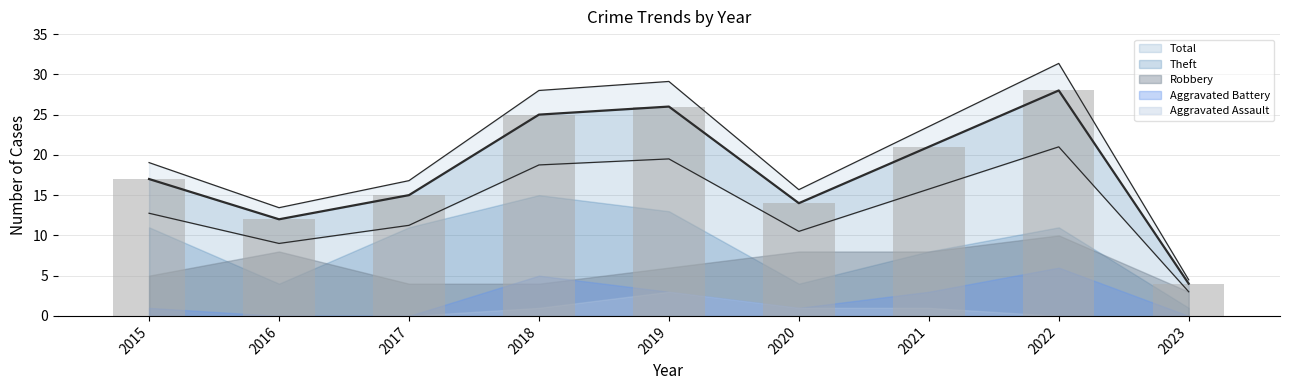

Reading left to right, transcribe all the data shown in this chart.

Robbery: 5	8	4	4	6	8	8	10	3
Theft: 11	4	11	15	13	4	8	11	1
Aggravated Battery: 1	0	0	5	3	1	3	6	0
Aggravated Assault: 0	0	0	1	3	1	1	0	0
Total: 17	12	15	25	26	14	21	28	4